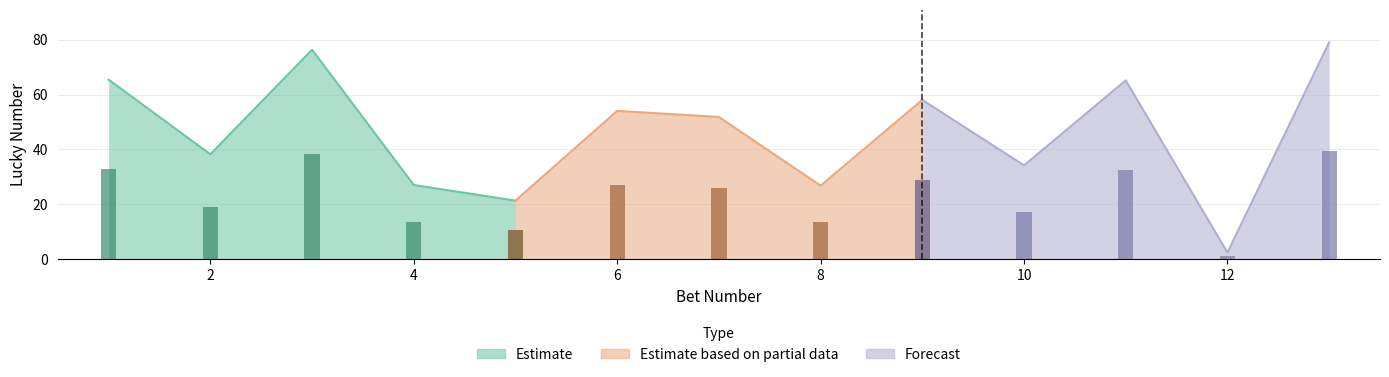

At which label does the data first exceed 51?

1